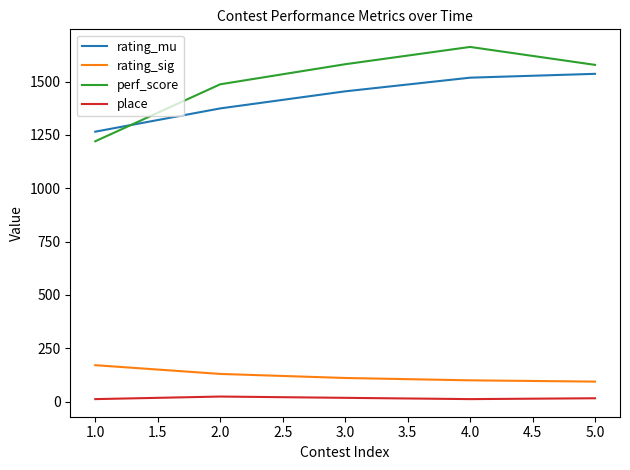

What is the highest value of the rating_mu series?

1536